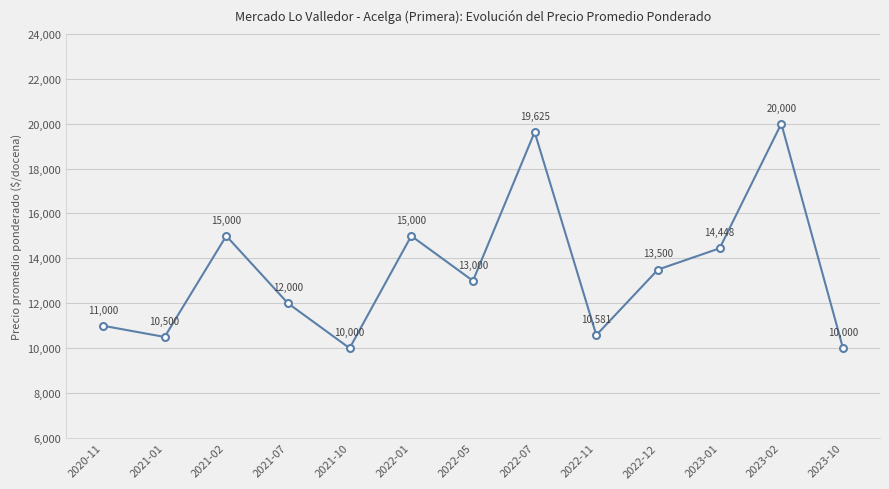

At which category does the data reach its first local valley?

2021-01